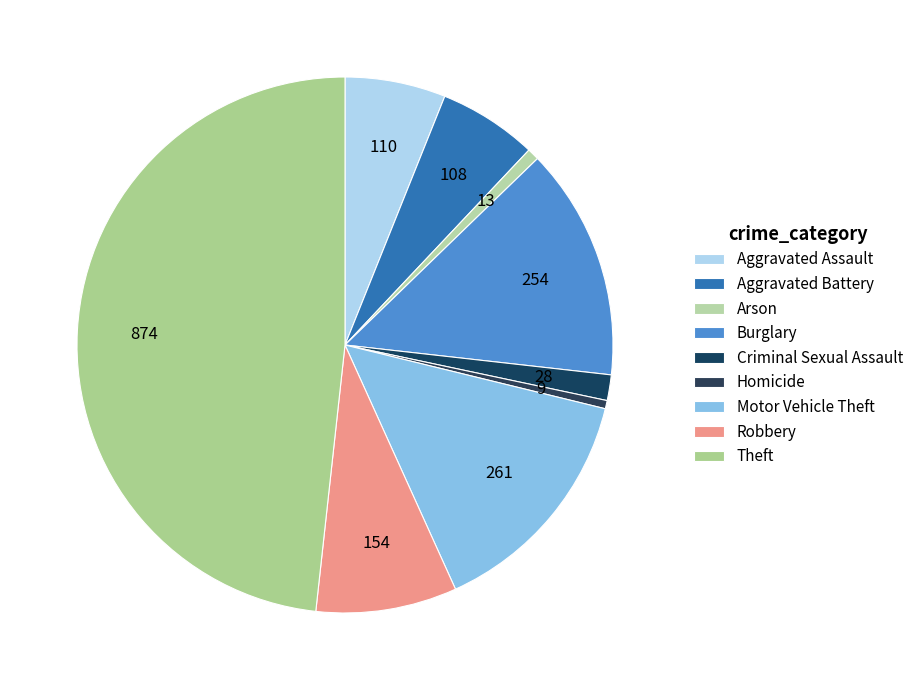

To the nearest percent, what is the difference between the largest and smallest slice percentages?

48%